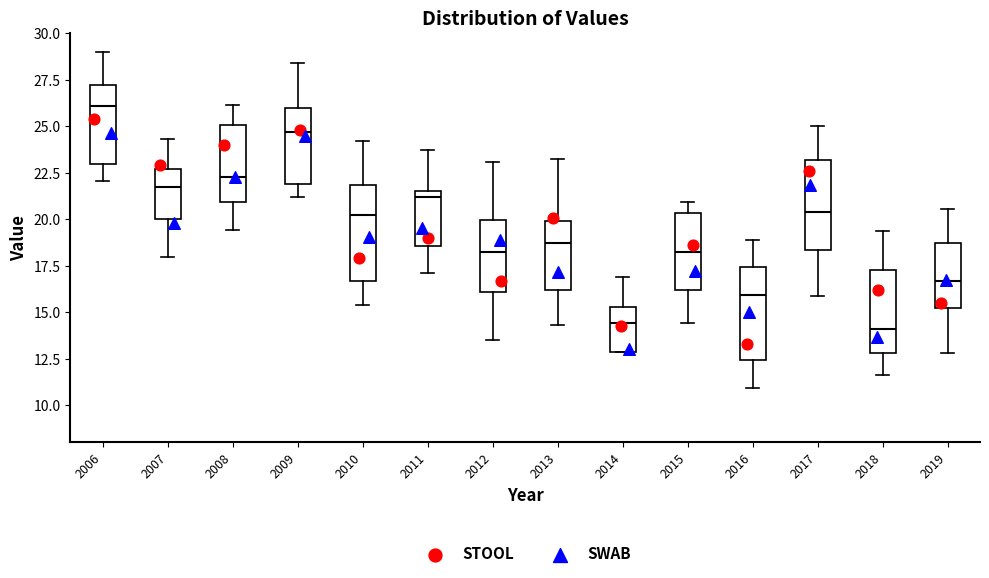

Where is the upper edge of the box at x = 2015 on the y-axis? The values are not printed on the chart, so give them approximately, as read against the axis.

20.5